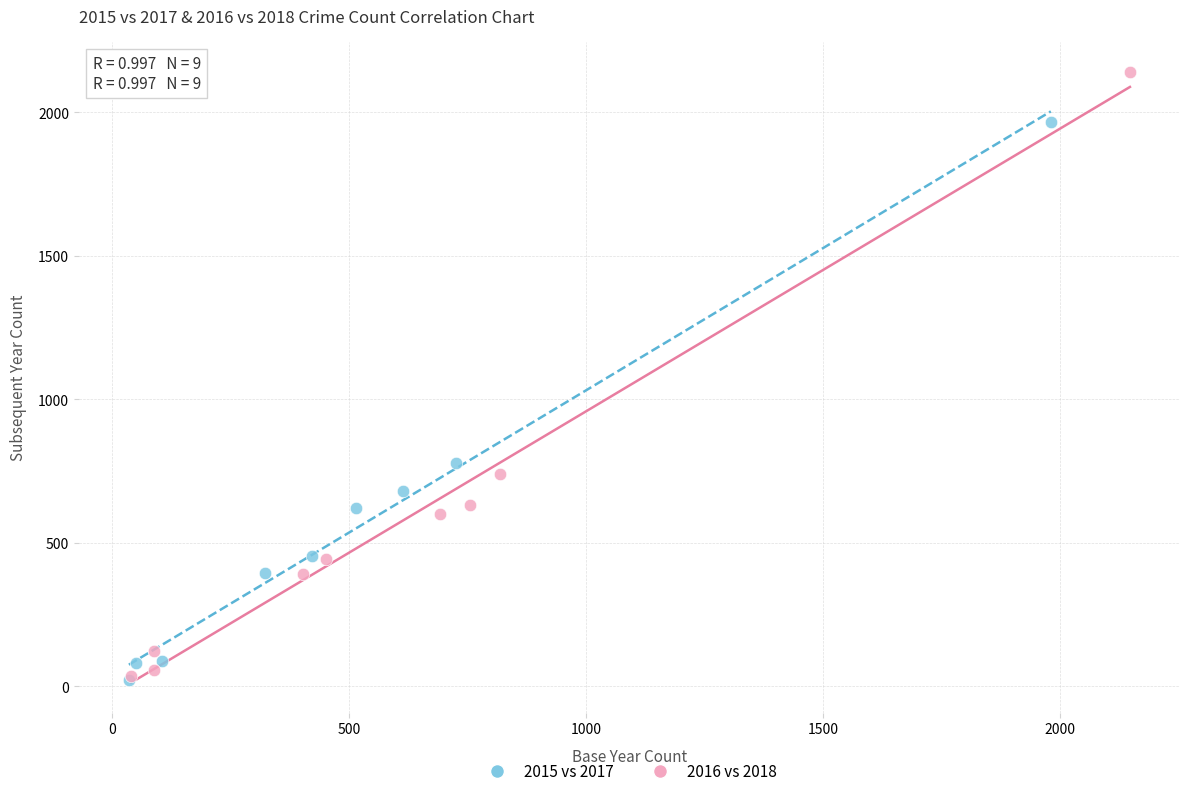

Which series has the largest Y range (max minus min)?

2016 vs 2018